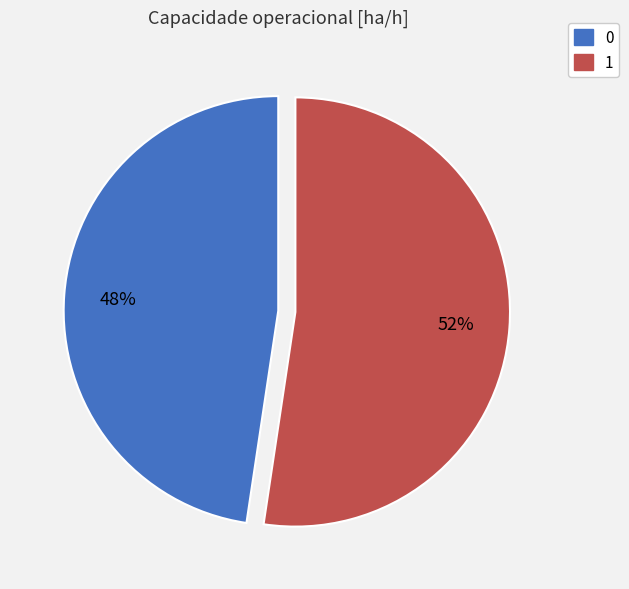

What percentage is the 0 slice, to the nearest percent?

48%